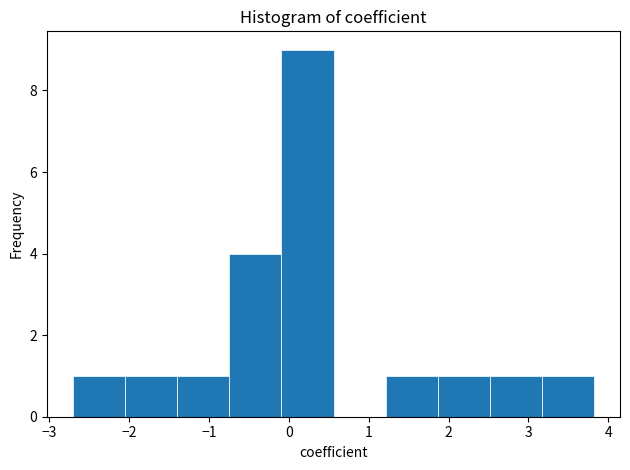

Reading left to right, list every bar in this chart as the range it spans on the x-axis followed by its height. Neither the bar edges nor the heights are printed on the chart, so give them approximately, as read against the axes.

-2.7 to -2.1: 1
-2.1 to -1.4: 1
-1.4 to -0.7: 1
-0.7 to -0.1: 4
-0.1 to 0.6: 9
0.6 to 1.2: 0
1.2 to 1.9: 1
1.9 to 2.5: 1
2.5 to 3.2: 1
3.2 to 3.8: 1